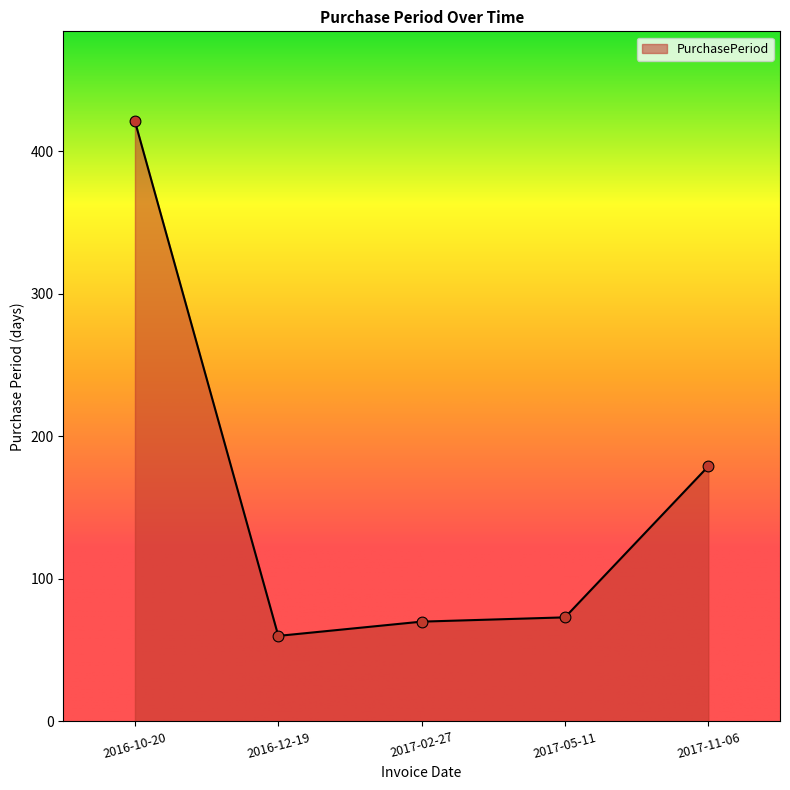

Approximately how many times larger is the value at 2016-12-19 compared to 2017-05-11?

0.8